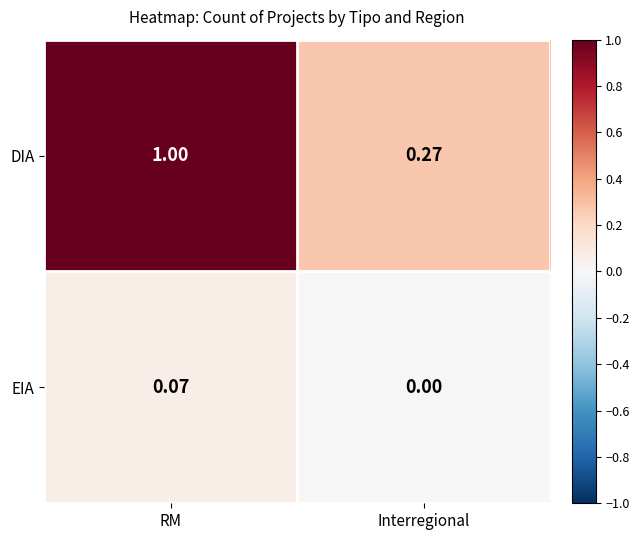

Which series changed the most between RM and Interregional?

DIA